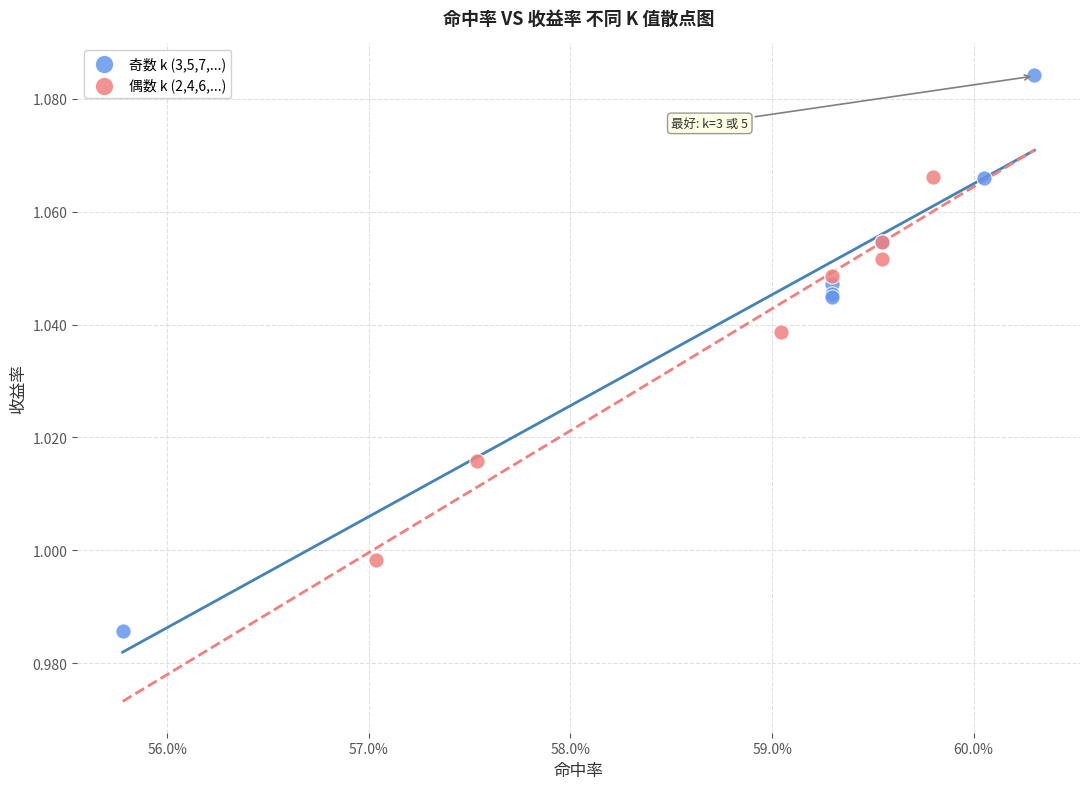

Which series reaches the minimum Y coordinate?

奇数 k (3,5,7,...)